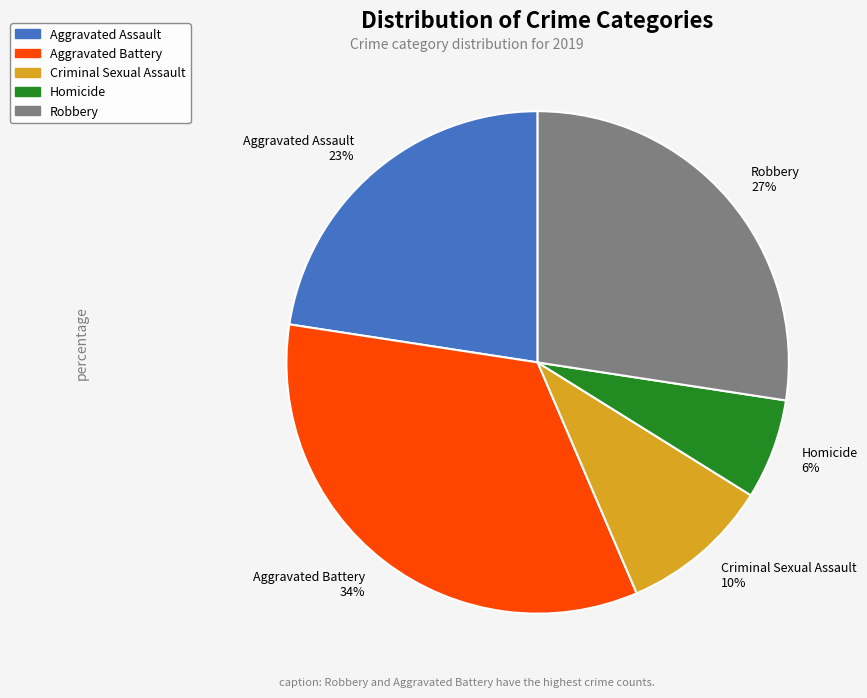

Combined, do Aggravated Battery 34% and Aggravated Assault 23% account for over 50%?

Yes